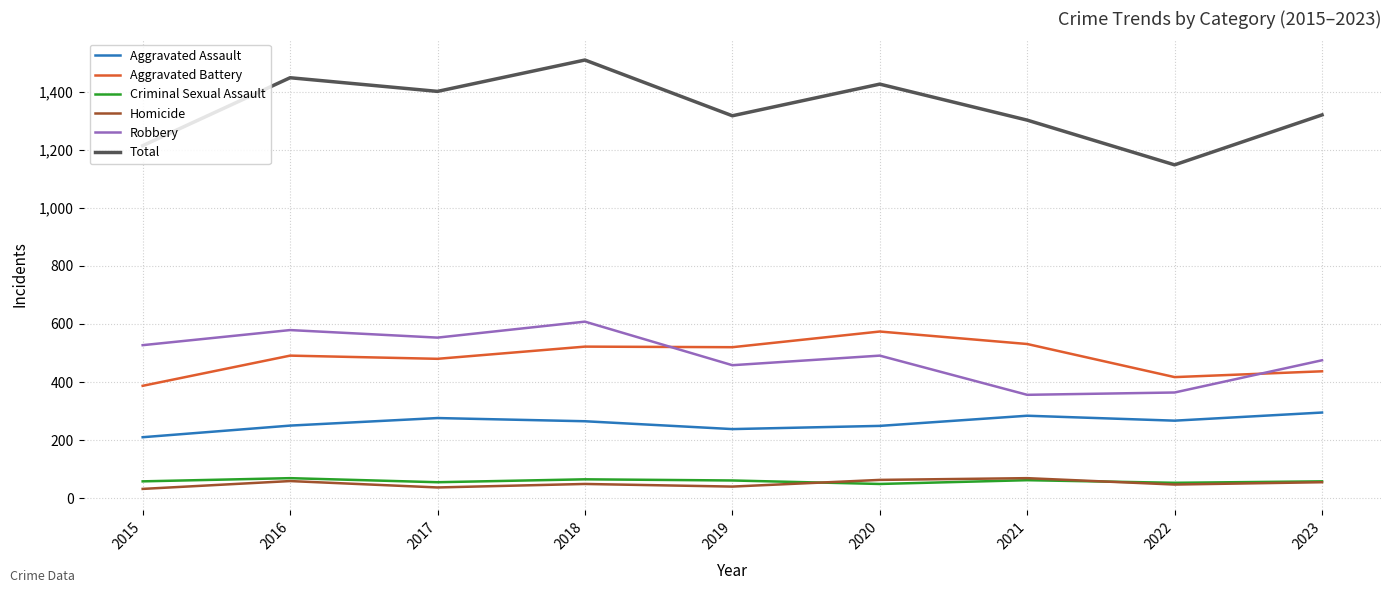

At which label does Aggravated Assault first exceed 265?

2017